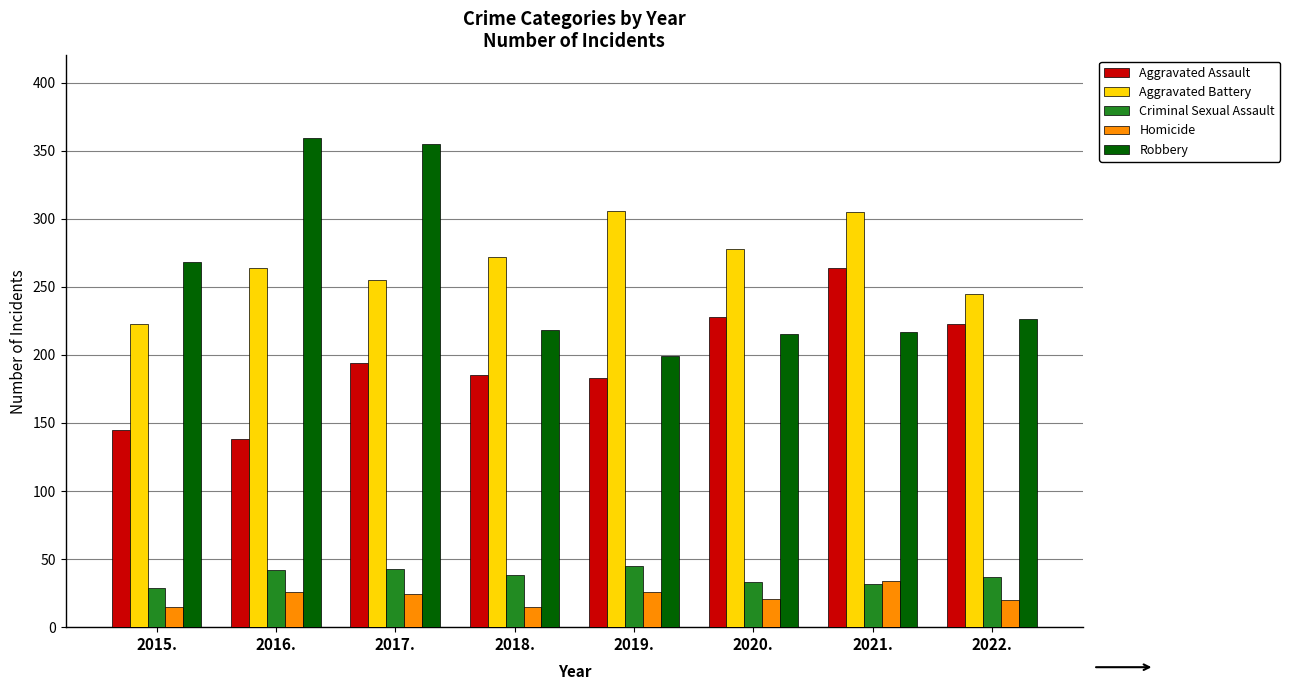

Which series has the largest range (max minus min)?

Robbery